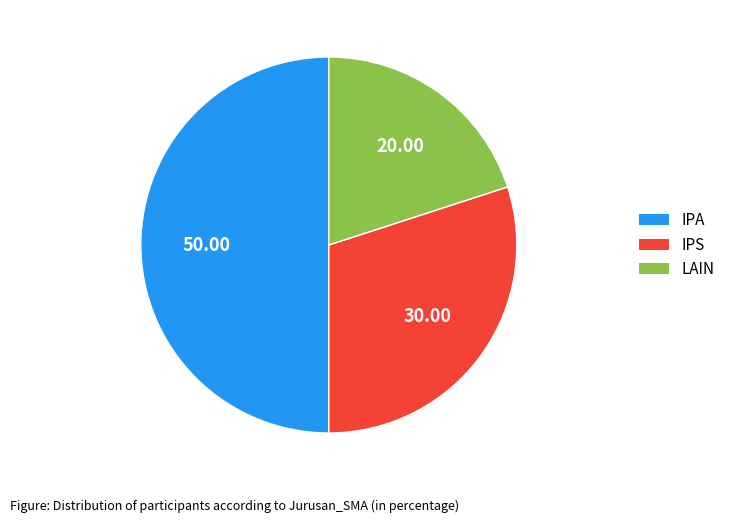

What is the smallest slice in the pie chart?

LAIN